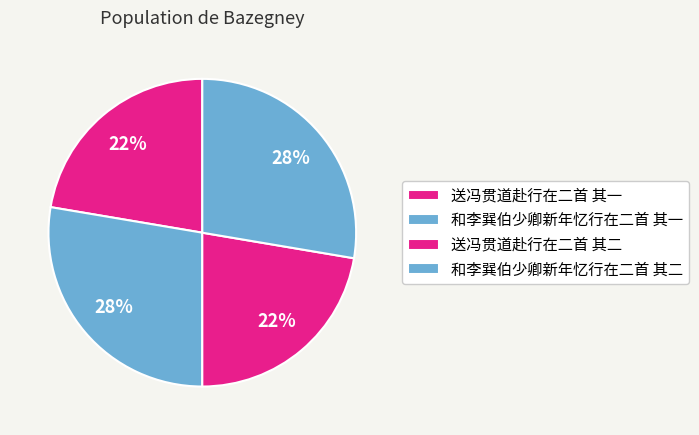

What percentage is the 和李巽伯少卿新年忆行在二首 其一 slice, to the nearest percent?

28%